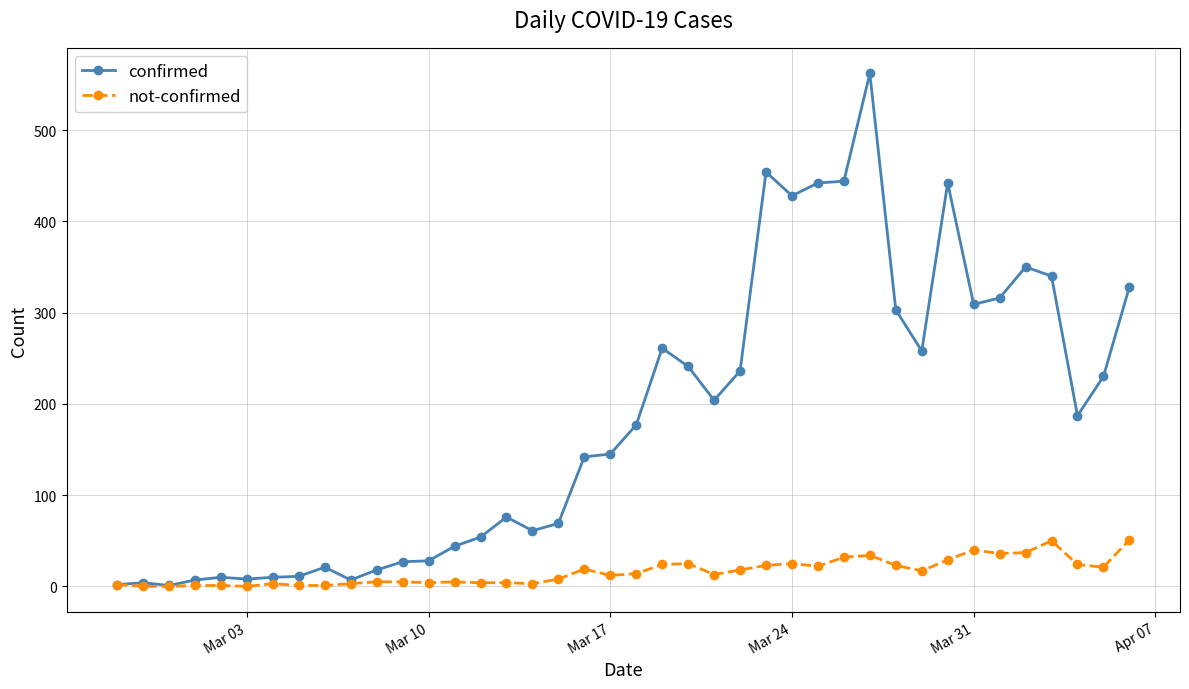

Which series has the largest range (max minus min)?

confirmed